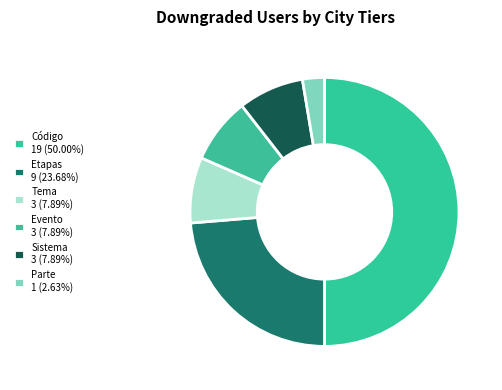

Count the number of slices in the pie.

6